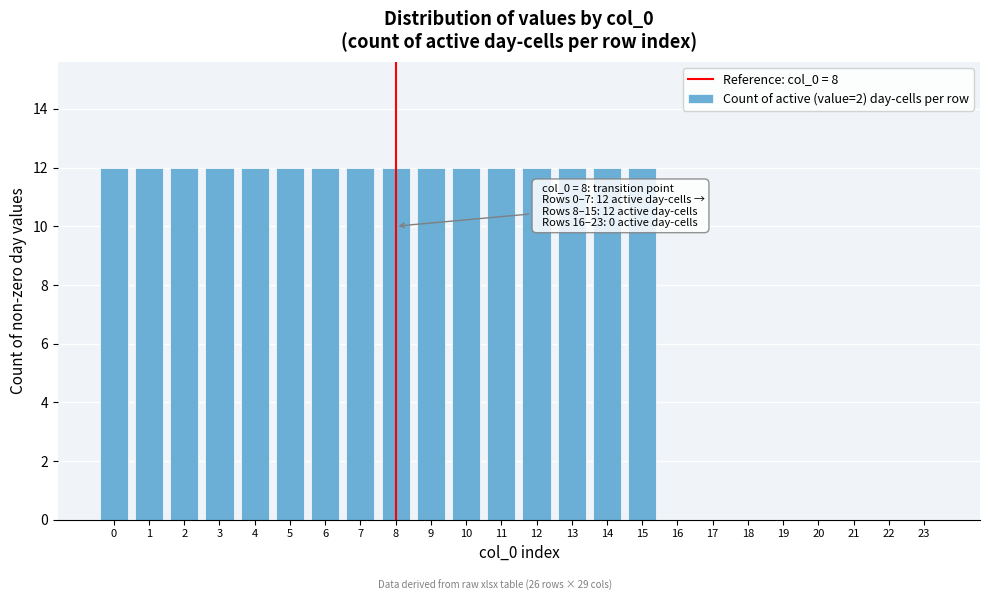

Reading left to right, transcribe all the data shown in this chart.

0=12	1=12	2=12	3=12	4=12	5=12	6=12	7=12	8=12	9=12	10=12	11=12	12=12	13=12	14=12	15=12	16=0	17=0	18=0	19=0	20=0	21=0	22=0	23=0